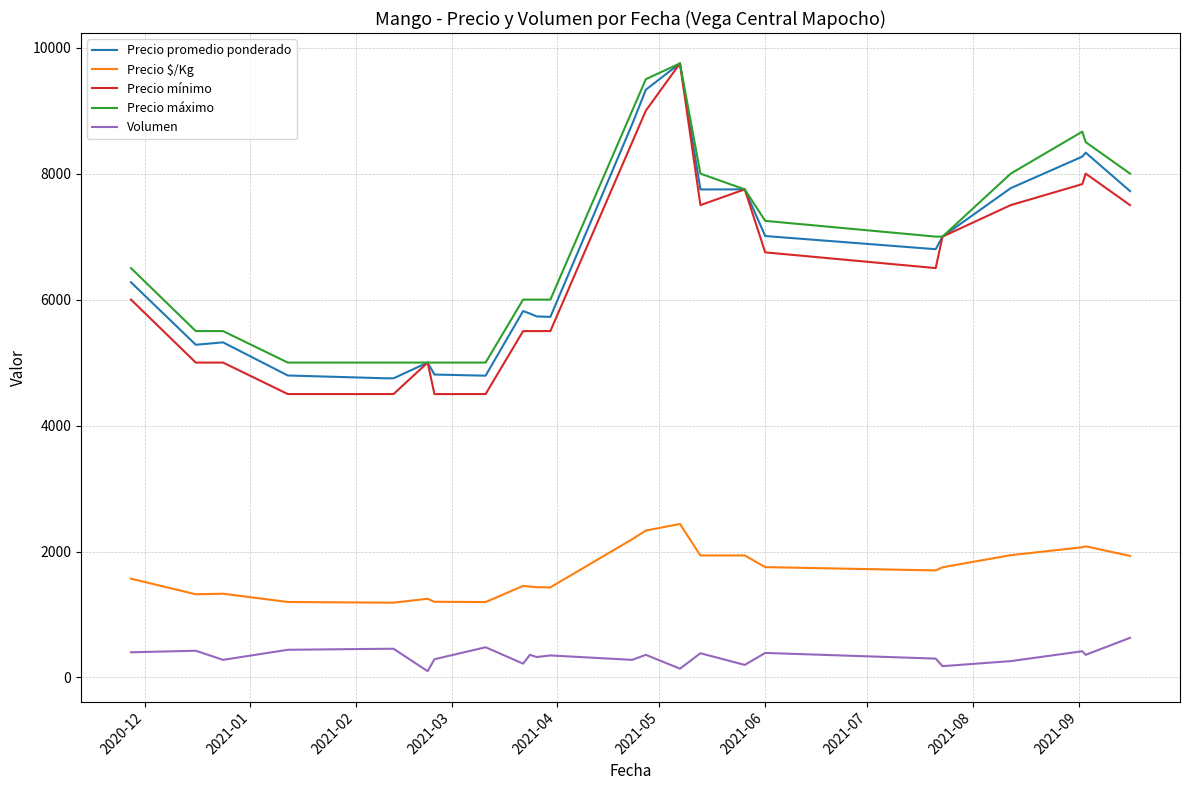

Which series has the largest range (max minus min)?

Precio mínimo